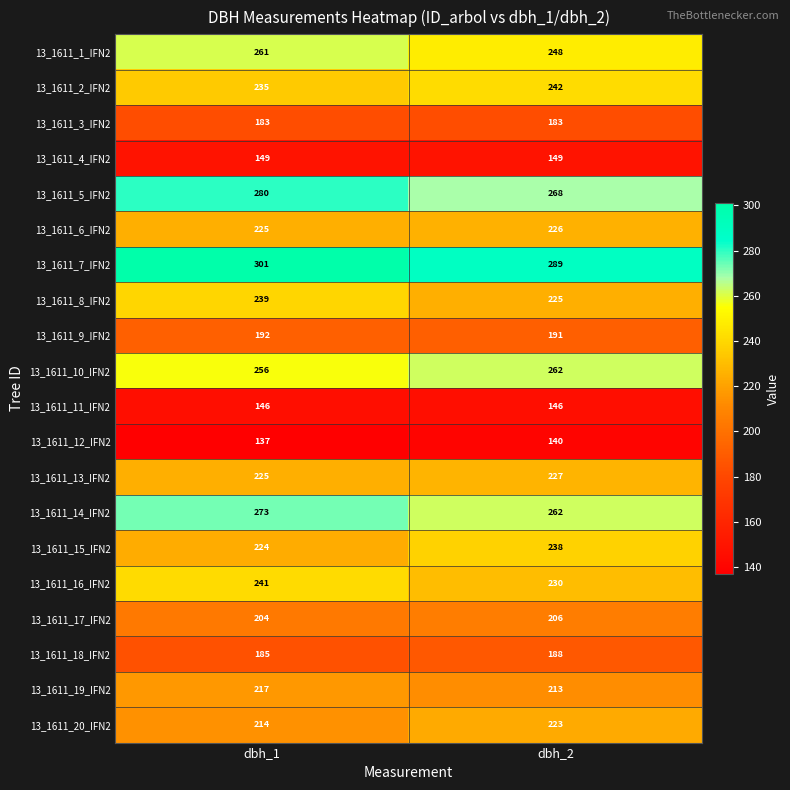

What is the difference between the highest and lowest values at dbh_1?

164